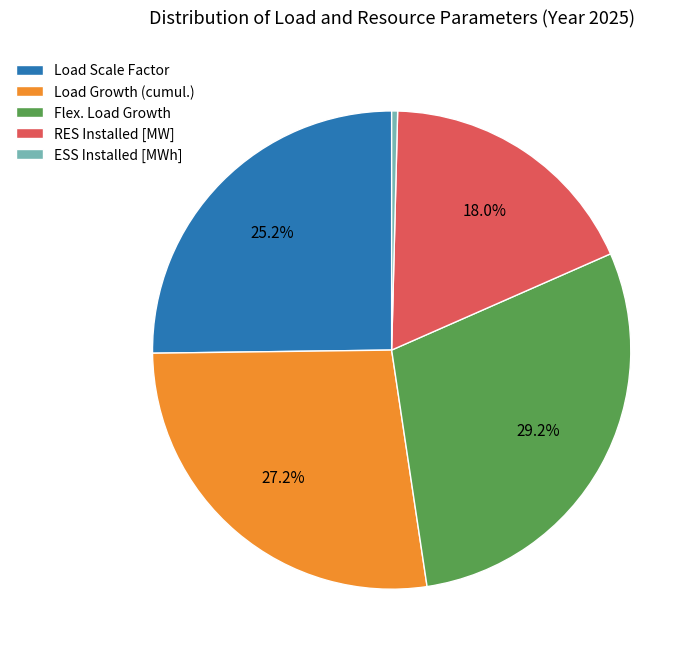

To the nearest percent, what is the combined percentage of RES Installed [MW] and Load Growth (cumul.)?

45%